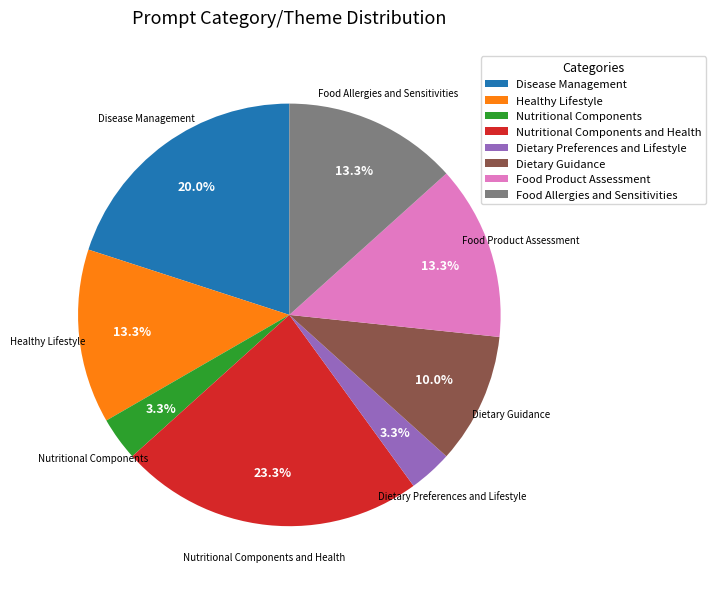

What is the largest slice in the pie chart?

Nutritional Components and Health